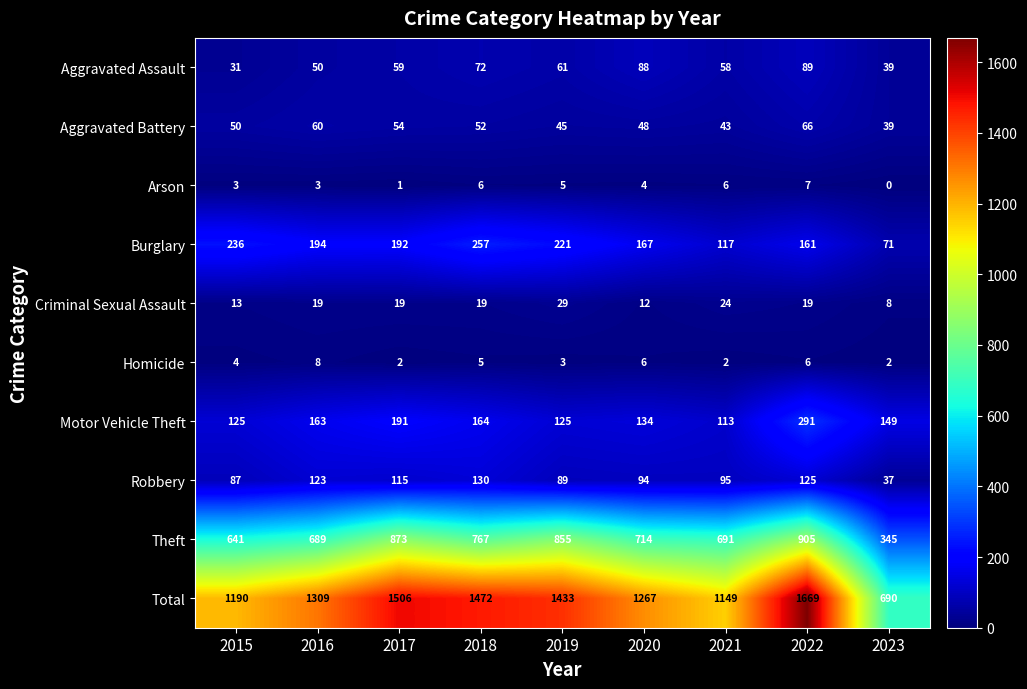

Rank the series at 2017 from highest to lowest value.

Total, Theft, Burglary, Motor Vehicle Theft, Robbery, Aggravated Assault, Aggravated Battery, Criminal Sexual Assault, Homicide, Arson